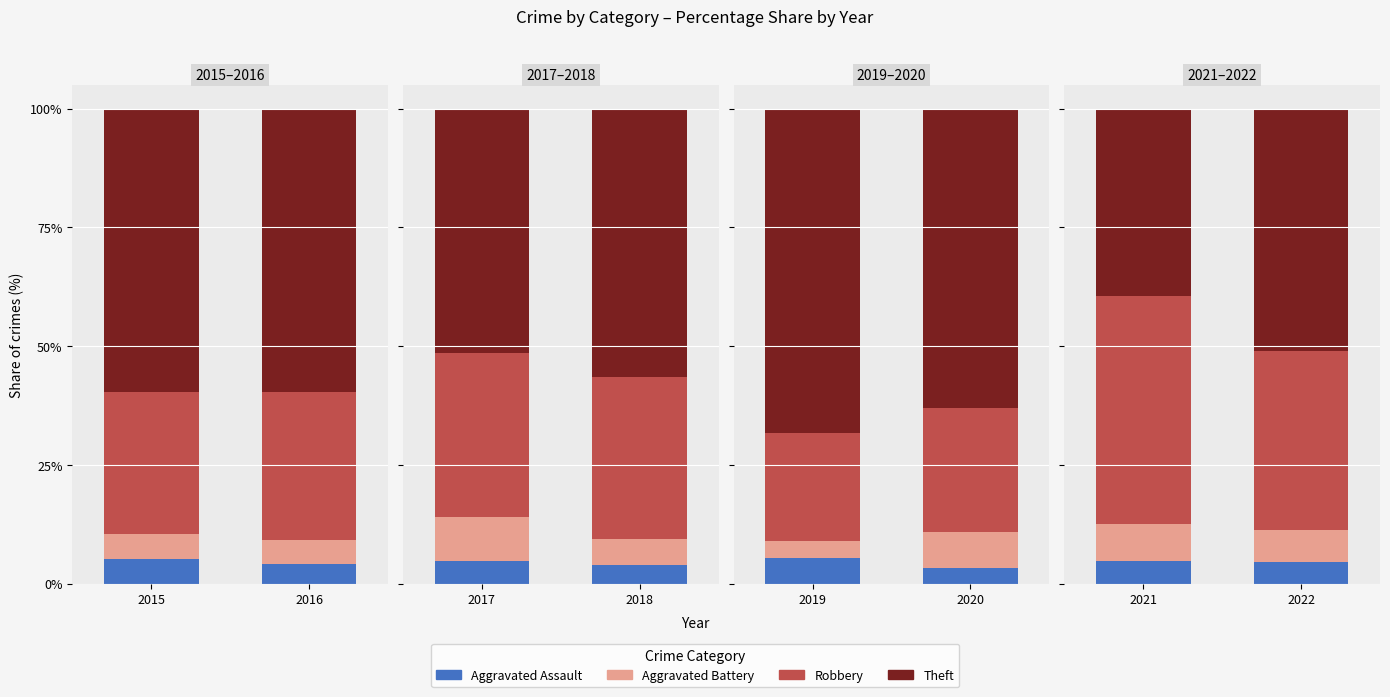

Rank the series by their maximum value, from highest to lowest.

Theft, Robbery, Aggravated Battery, Aggravated Assault